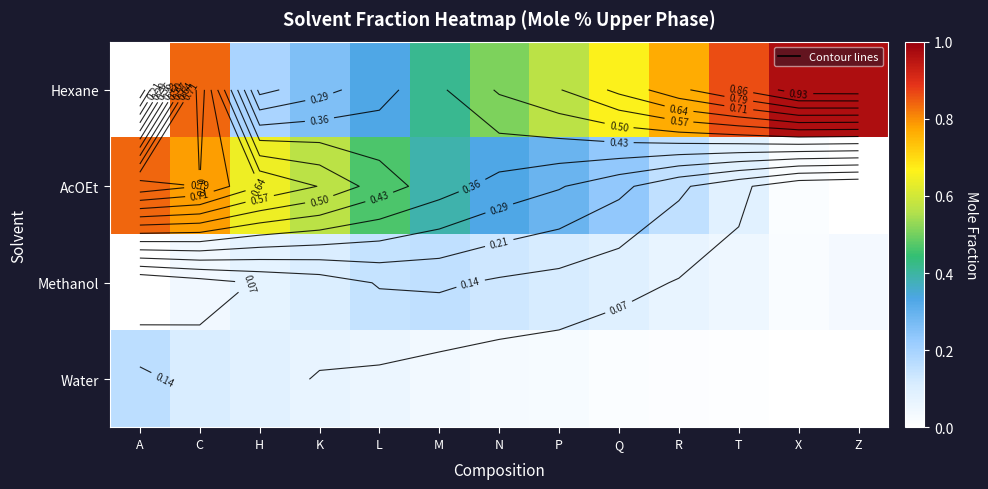

How many categories are shown in the chart?

13